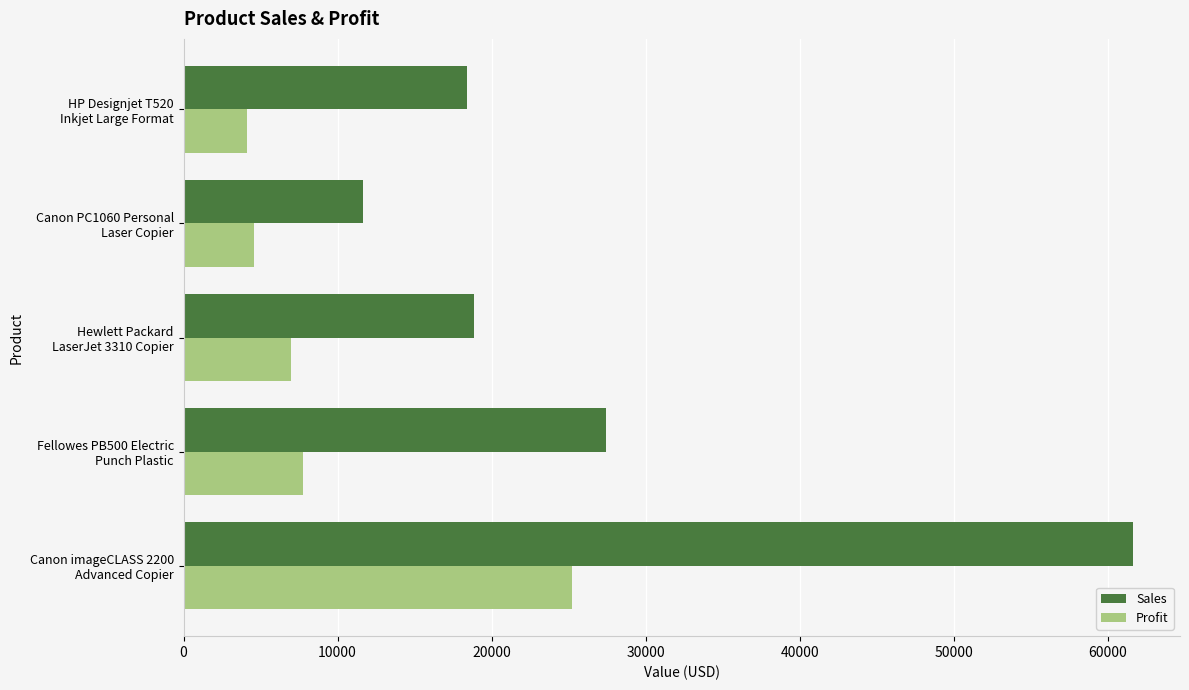

At how many categories does at least one series exceed 16497?

4